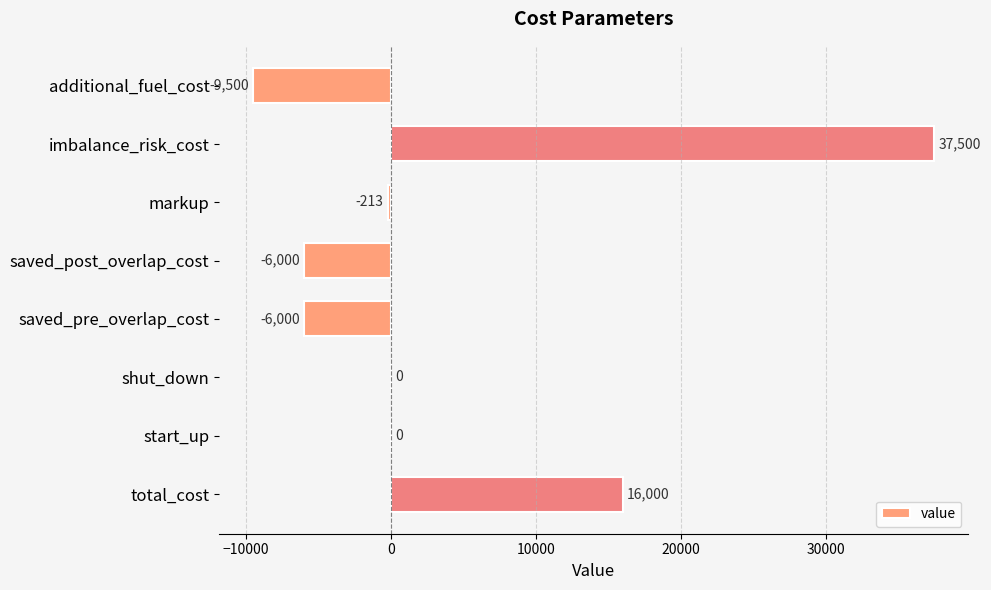

At which category does the chart reach its peak across all series?

imbalance_risk_cost